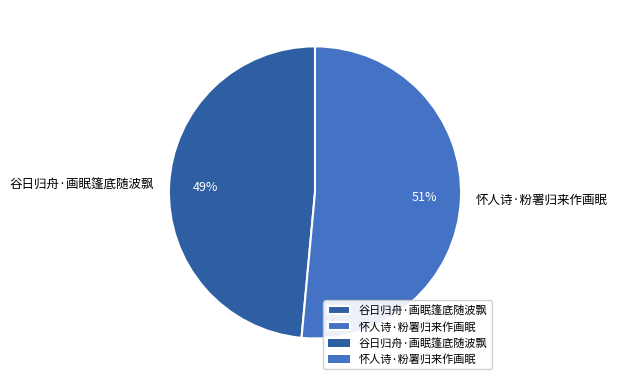

Which category has the biggest portion of the pie?

怀人诗·粉署归来作画眠